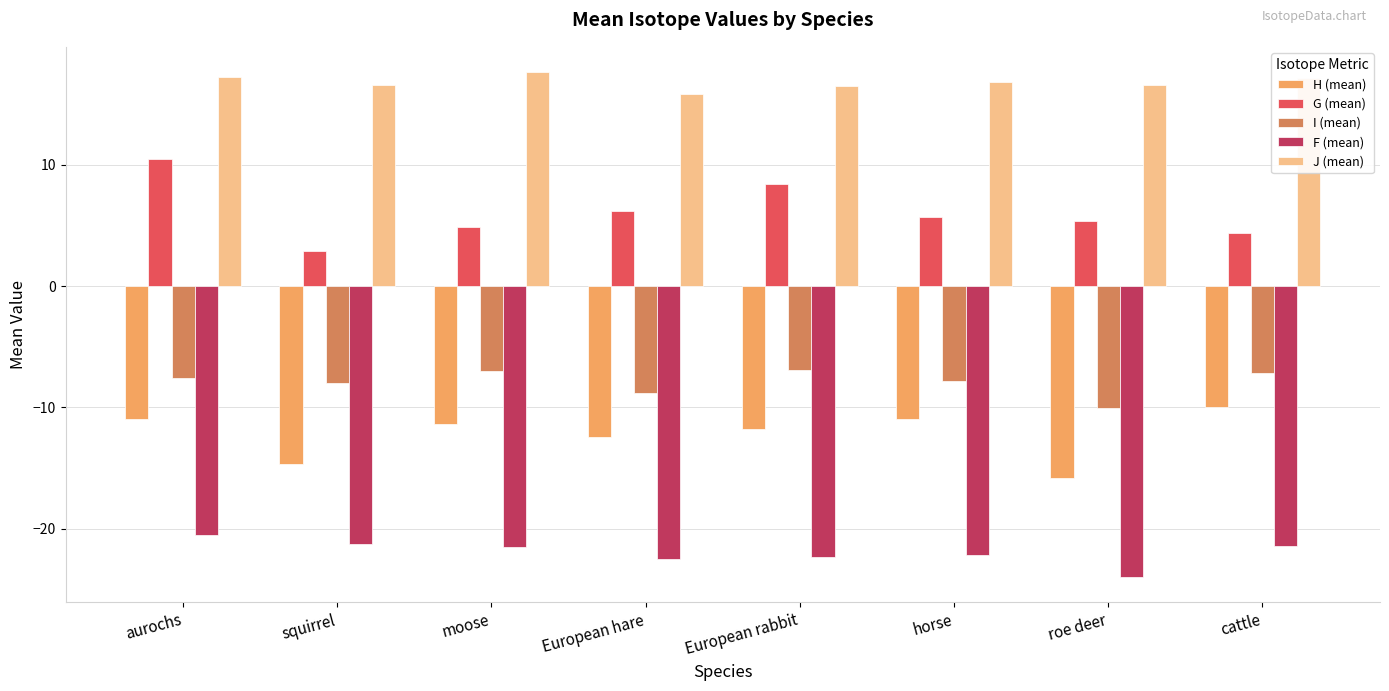

Rank the series by their maximum value, from lowest to highest.

F (mean), H (mean), I (mean), G (mean), J (mean)